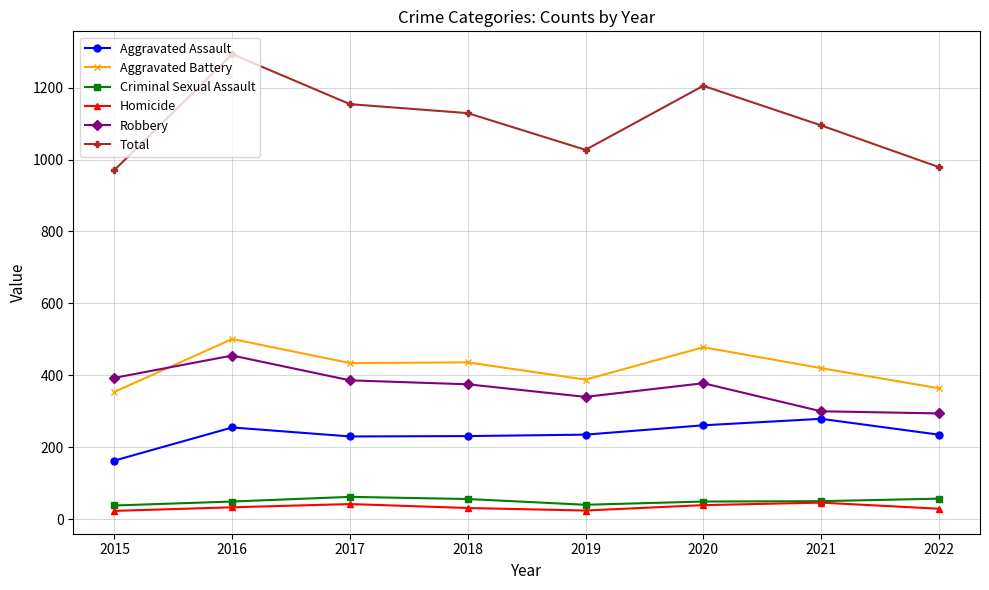

Read the Aggravated Battery value at 2018, to the nearest 50.

450